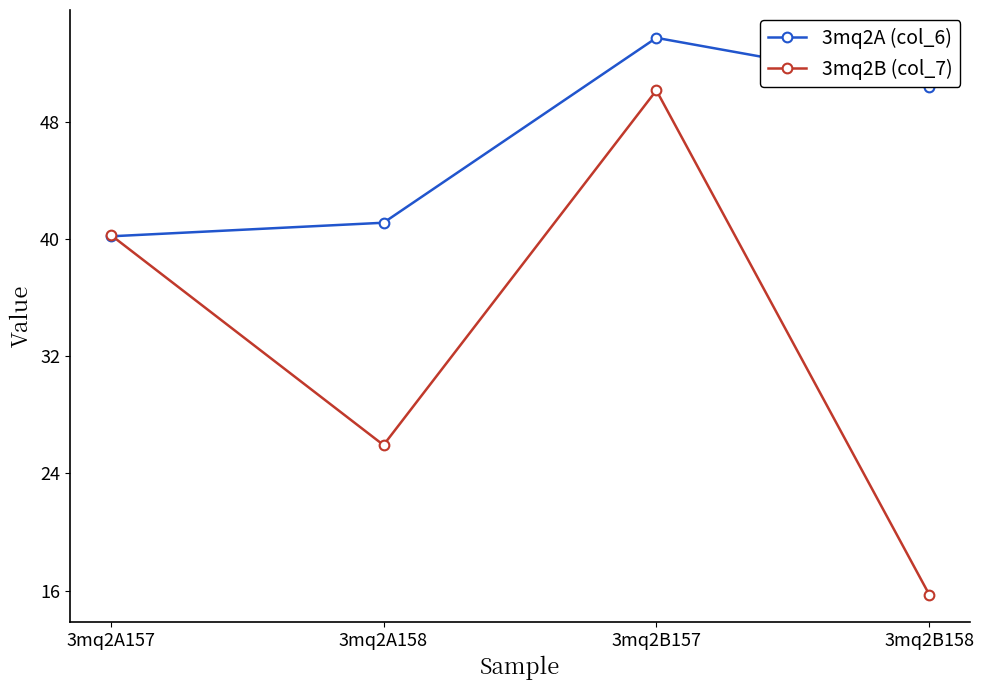

What is the difference between the second highest and minimum values in the 3mq2B (col_7) series?

24.5